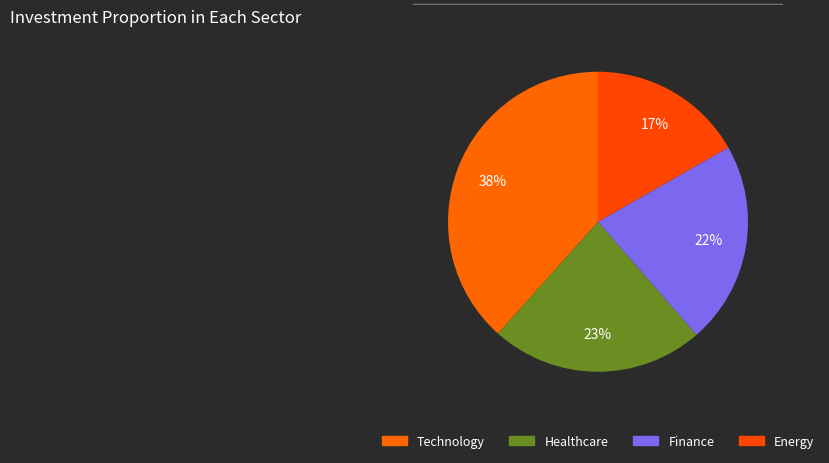

How many slices are in this pie chart?

4